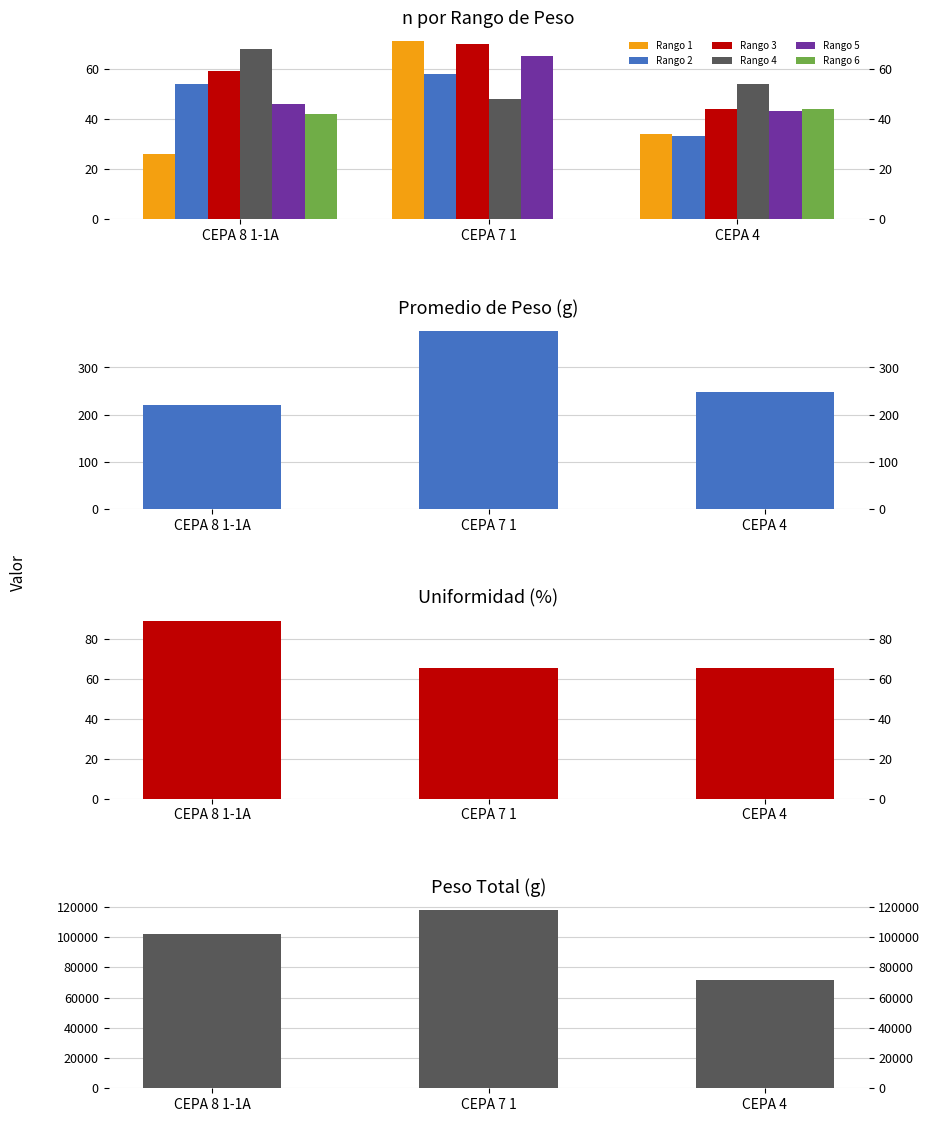

How many groups of bars are there?

3